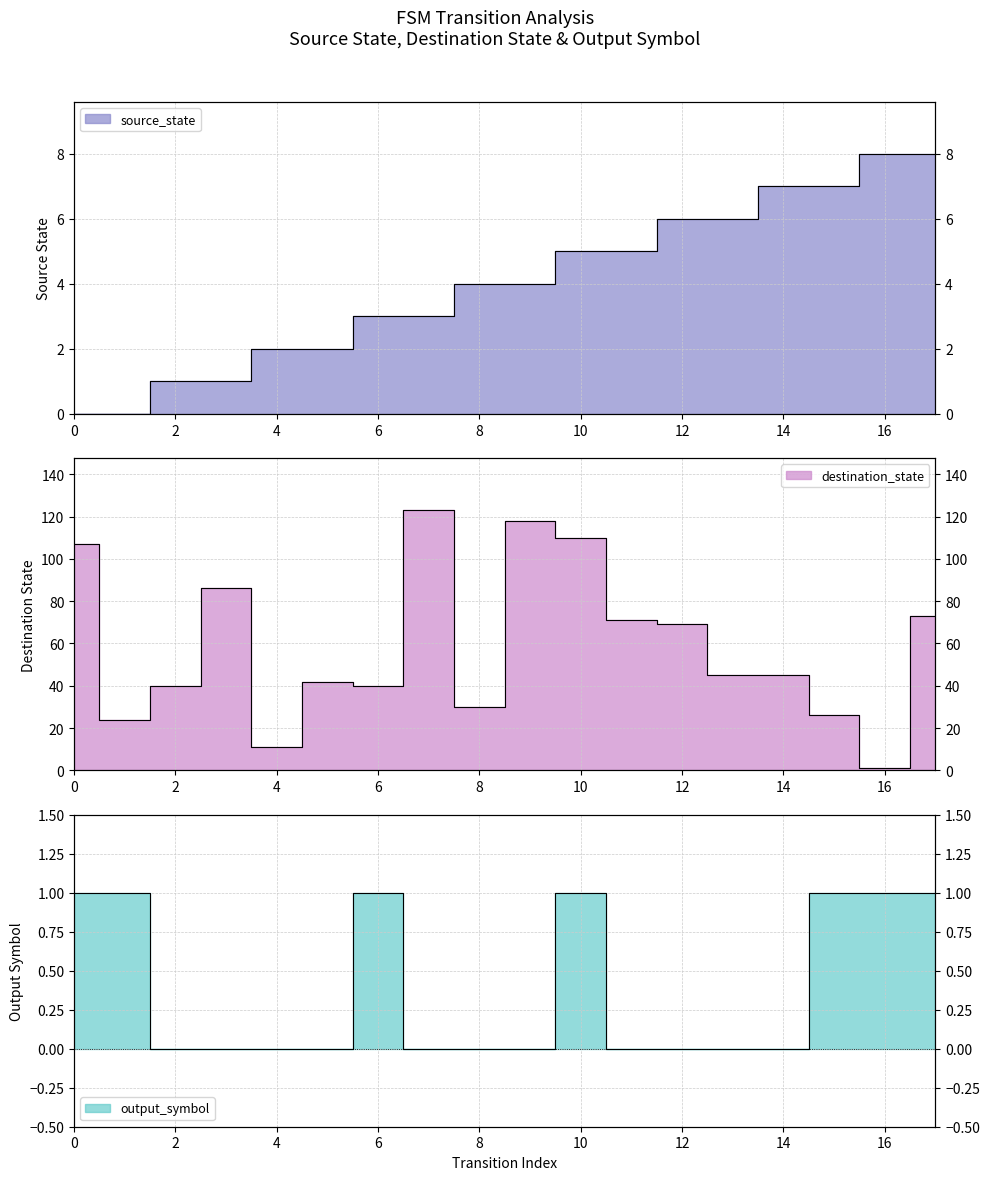

True or false: output_symbol has a value of 1 at 0.

False